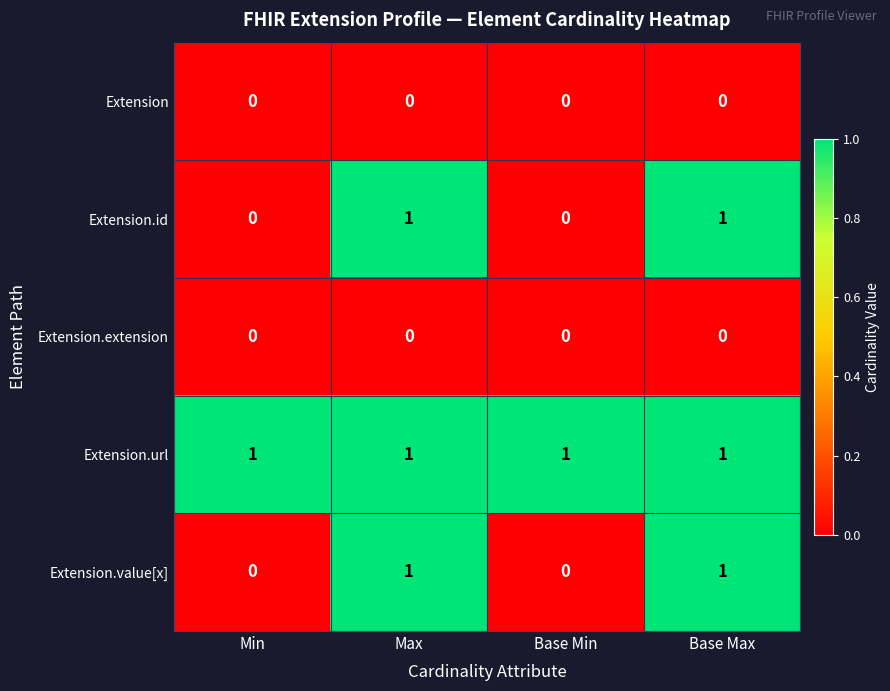

Reading right to left, extract all data points from this chart.

Extension: 0	0	0	0
Extension.id: 1	0	1	0
Extension.extension: 0	0	0	0
Extension.url: 1	1	1	1
Extension.value[x]: 1	0	1	0